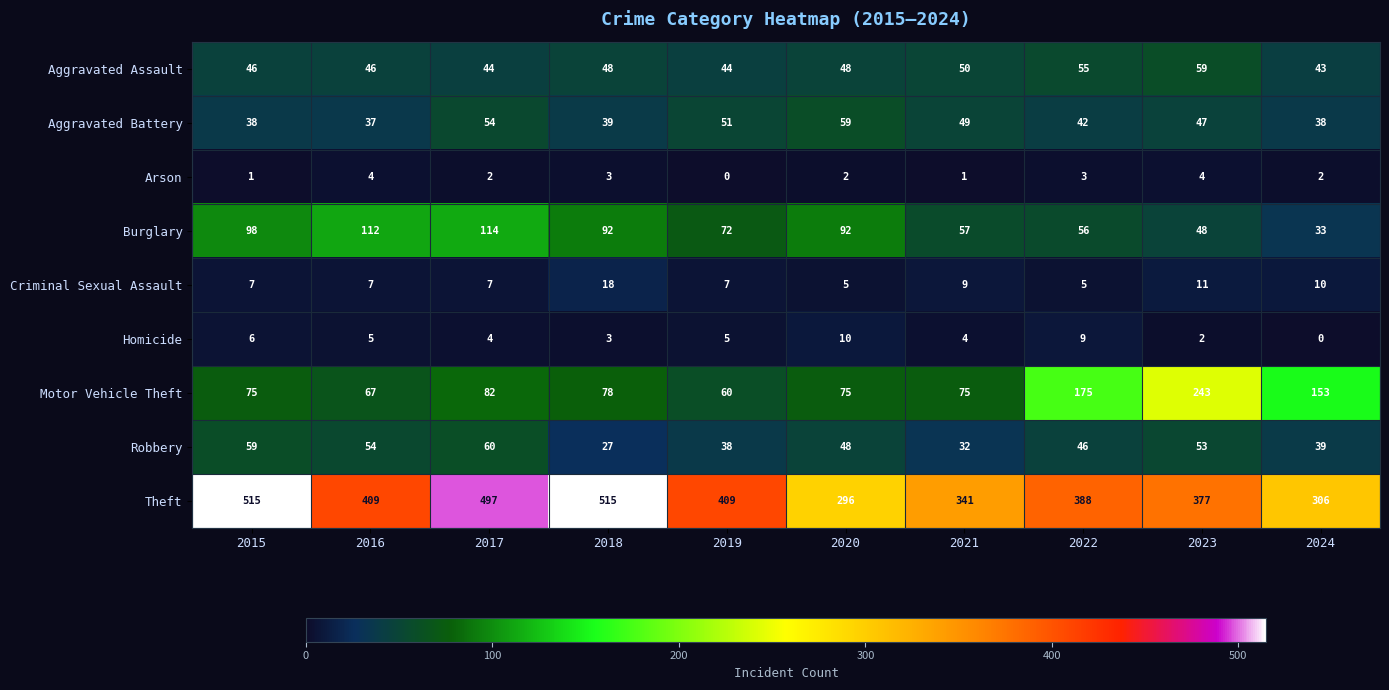

Which series has the largest total across all categories?

Theft